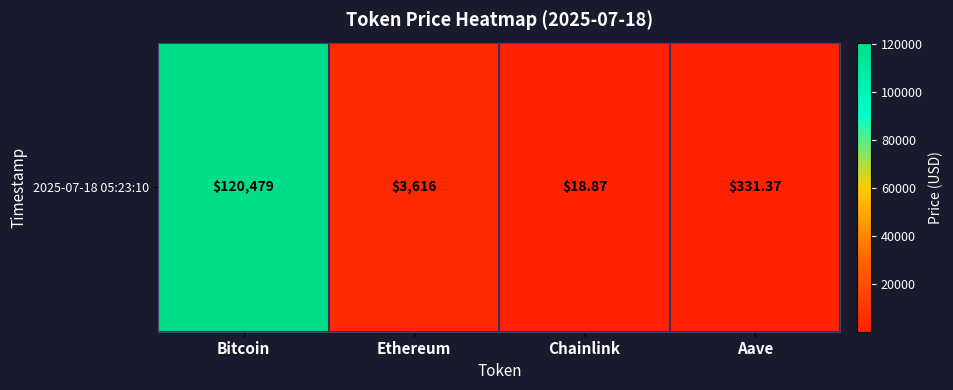

Reading left to right, extract all data points from this chart.

Bitcoin=120479.0	Ethereum=3616.4	Chainlink=18.9	Aave=331.4